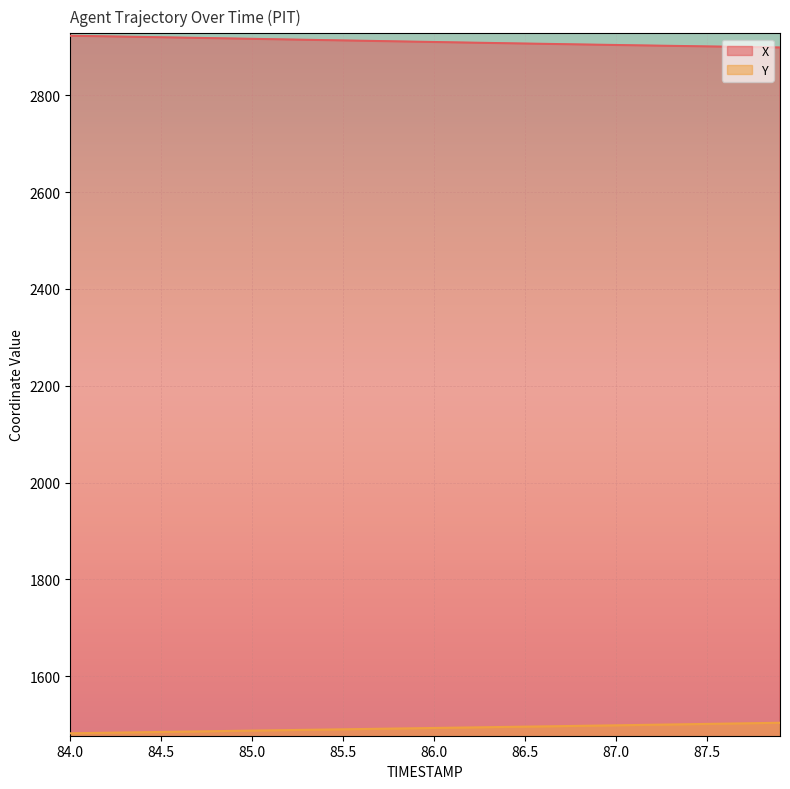

How many series are shown in this chart?

2